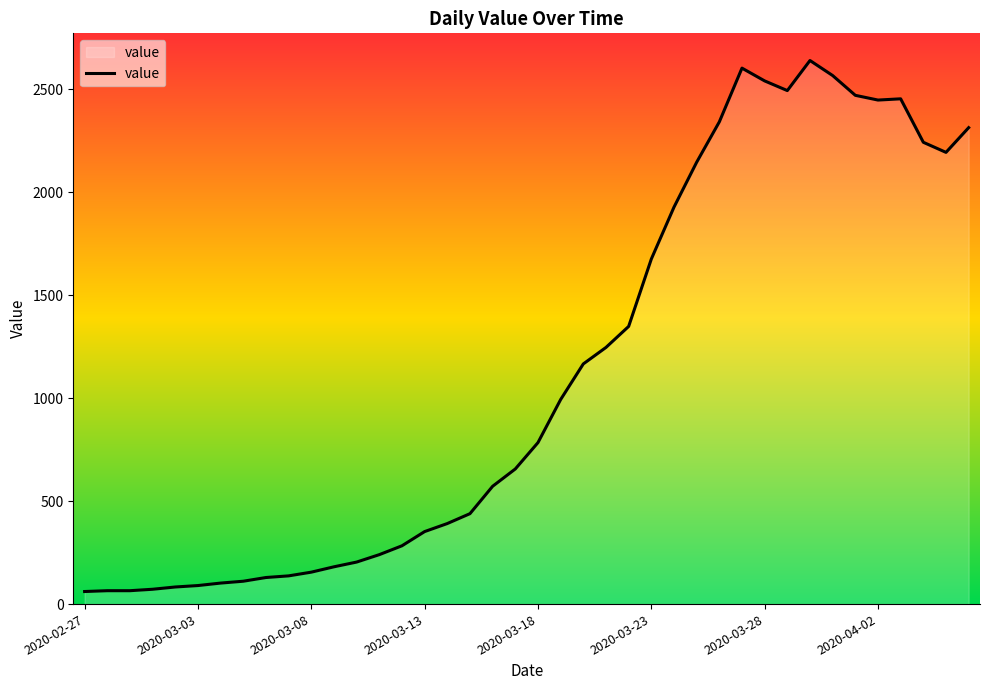

What is the minimum value shown in the chart?

61